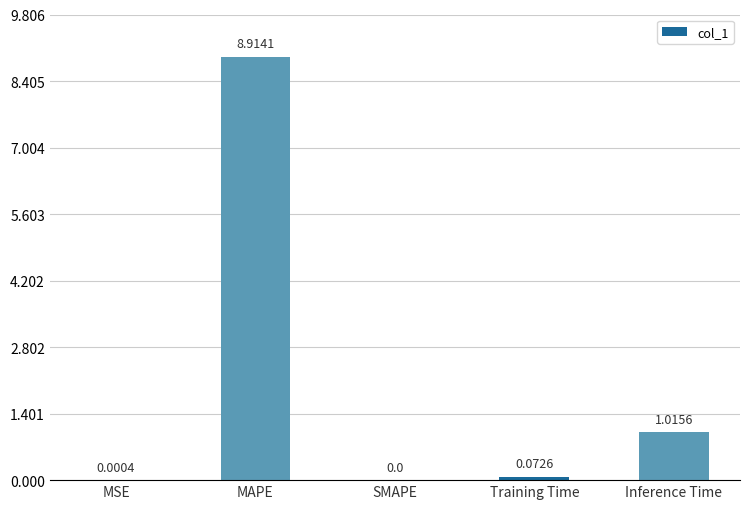

What is the change in value from SMAPE to Training Time?

+0.1